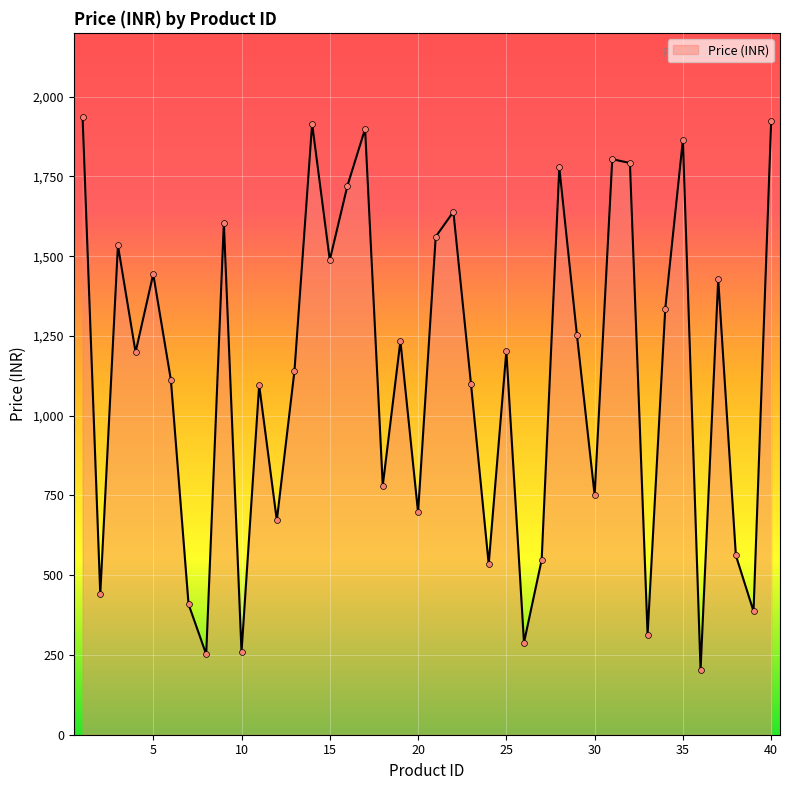

What is the maximum value shown in the chart?

1935